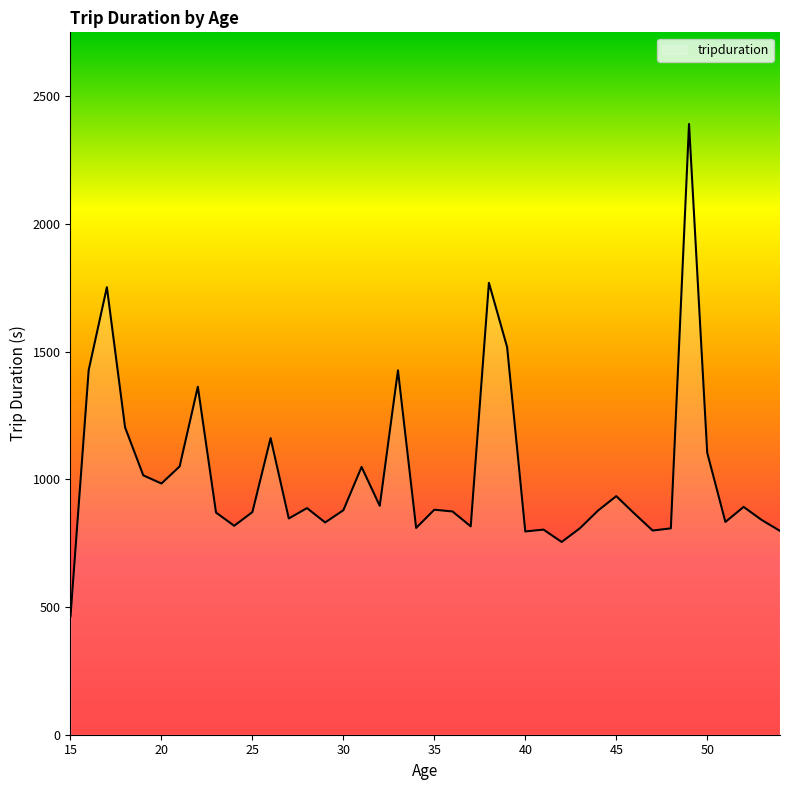

What is the difference between the maximum and minimum values?

1927.8